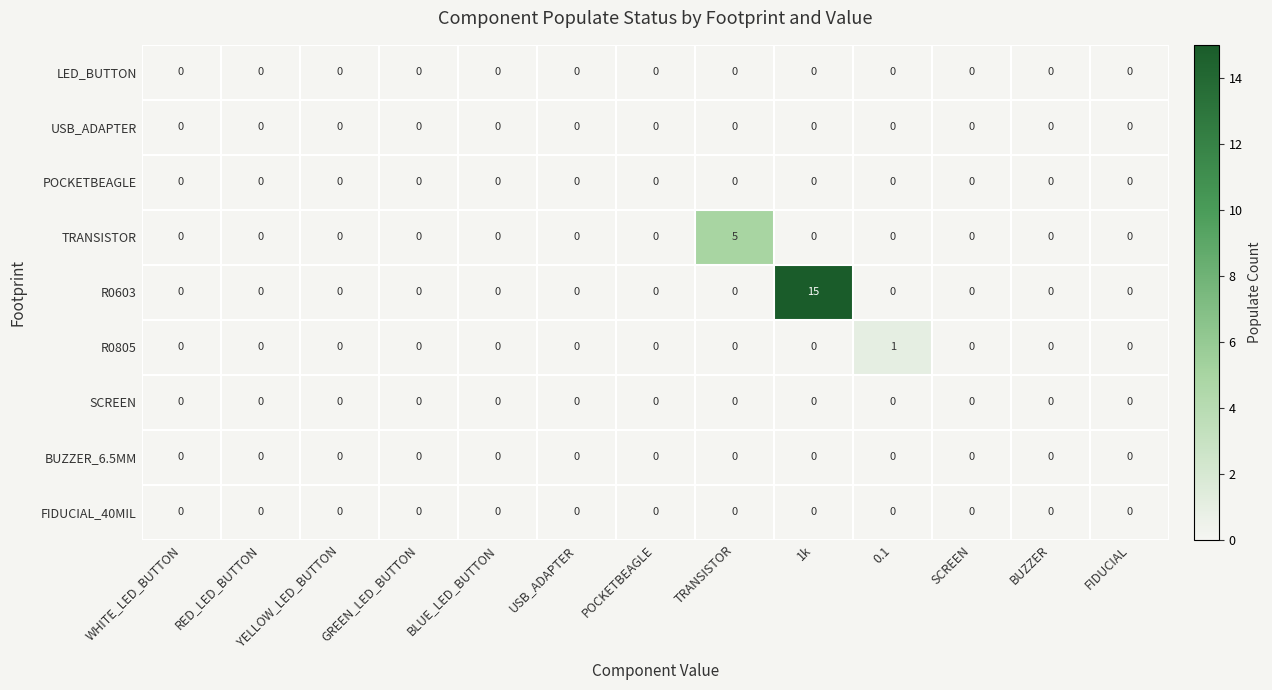

Which series has the largest total across all categories?

row_4